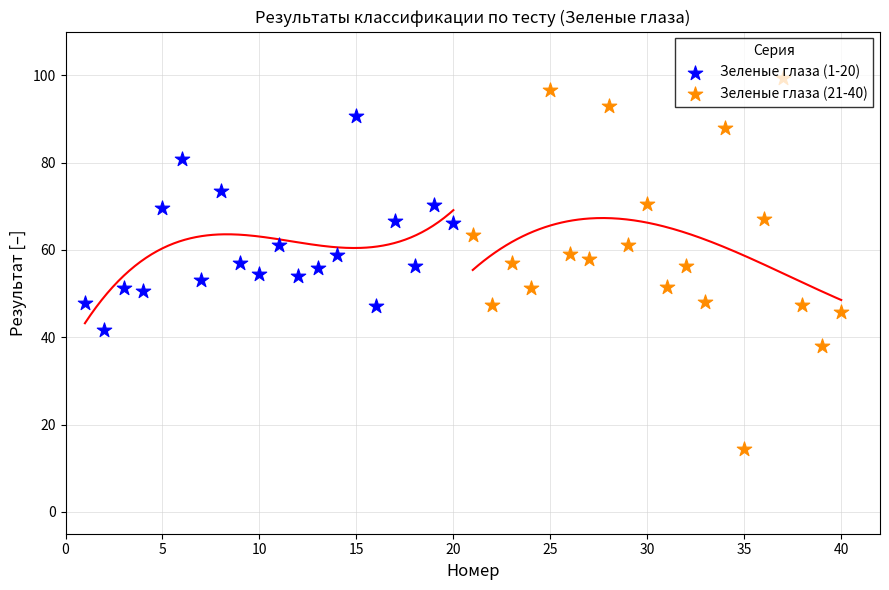

Which series has the largest total across all categories?

Зеленые глаза (21-40)